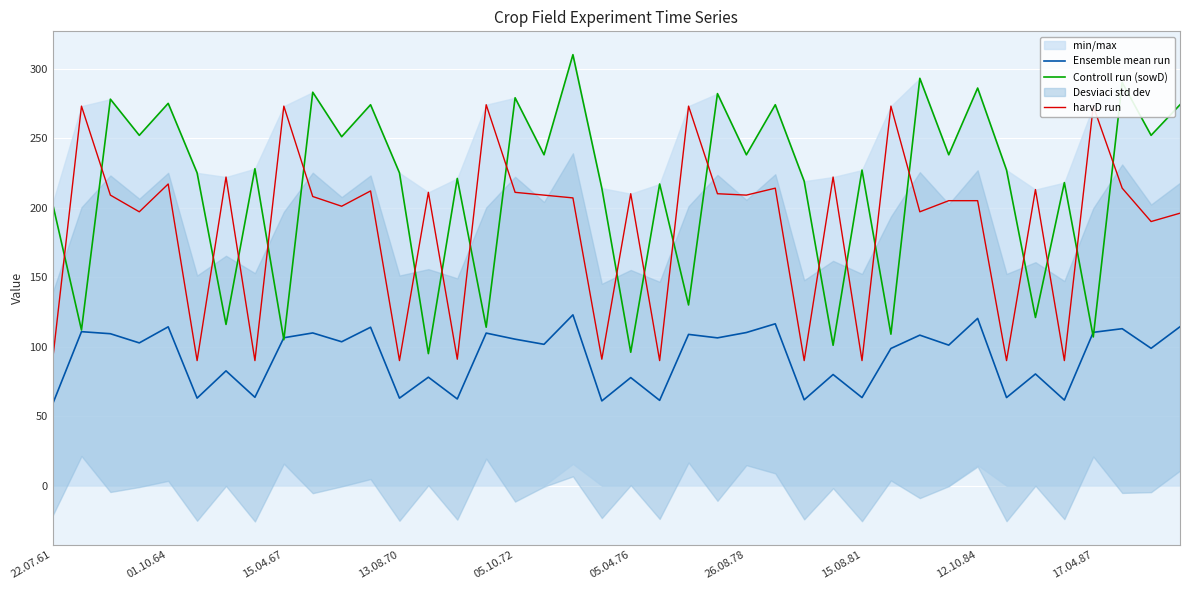

True or false: harvD run has a value of 90.0 at 22.07.61.

True